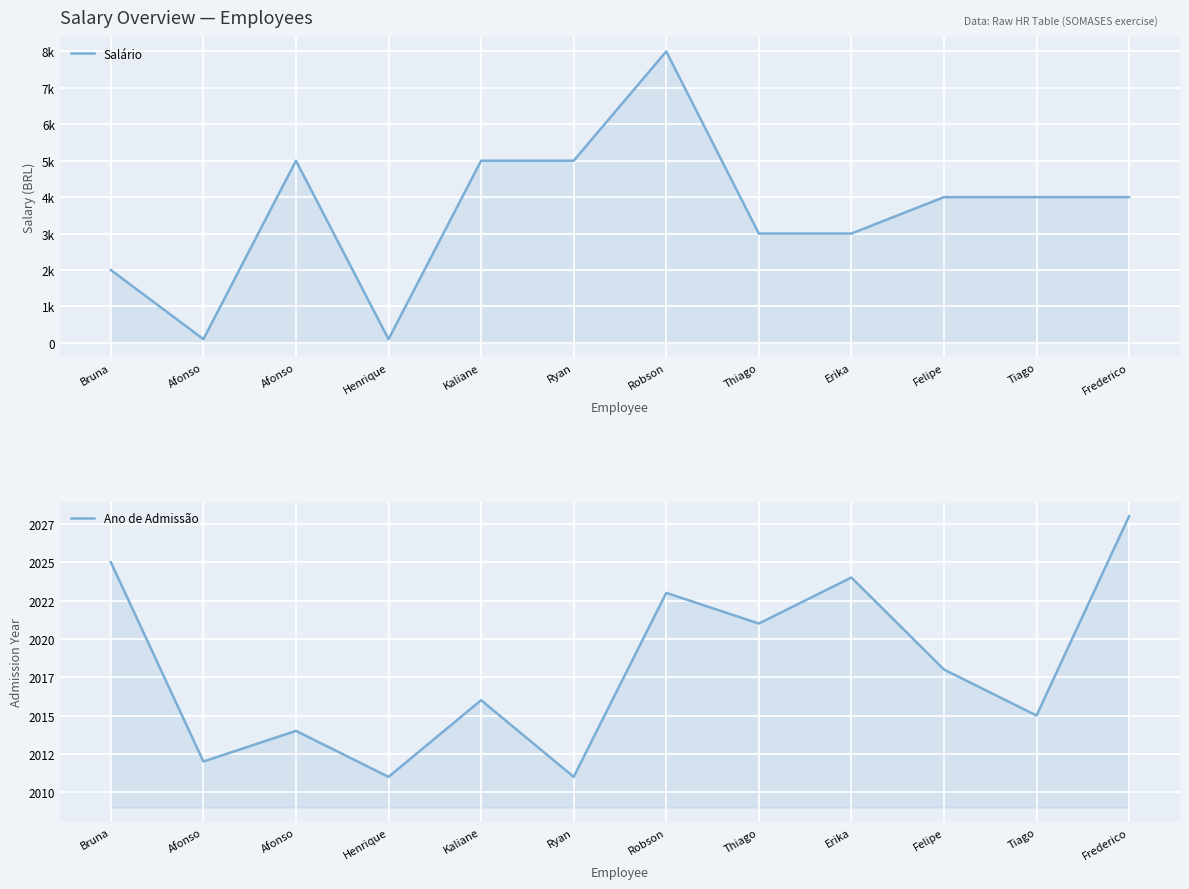

Reading right to left, transcribe all the data shown in this chart.

Salário: Frederico=4000	Tiago=4000	Felipe=4000	Erika=3000	Thiago=3000	Robson=8000	Ryan=5000	Kaliane=5000	Henrique=100	Afonso=5000	Afonso=100	Bruna=2000
Ano de Admissão: Frederico=2028	Tiago=2015	Felipe=2018	Erika=2024	Thiago=2021	Robson=2023	Ryan=2011	Kaliane=2016	Henrique=2011	Afonso=2014	Afonso=2012	Bruna=2025